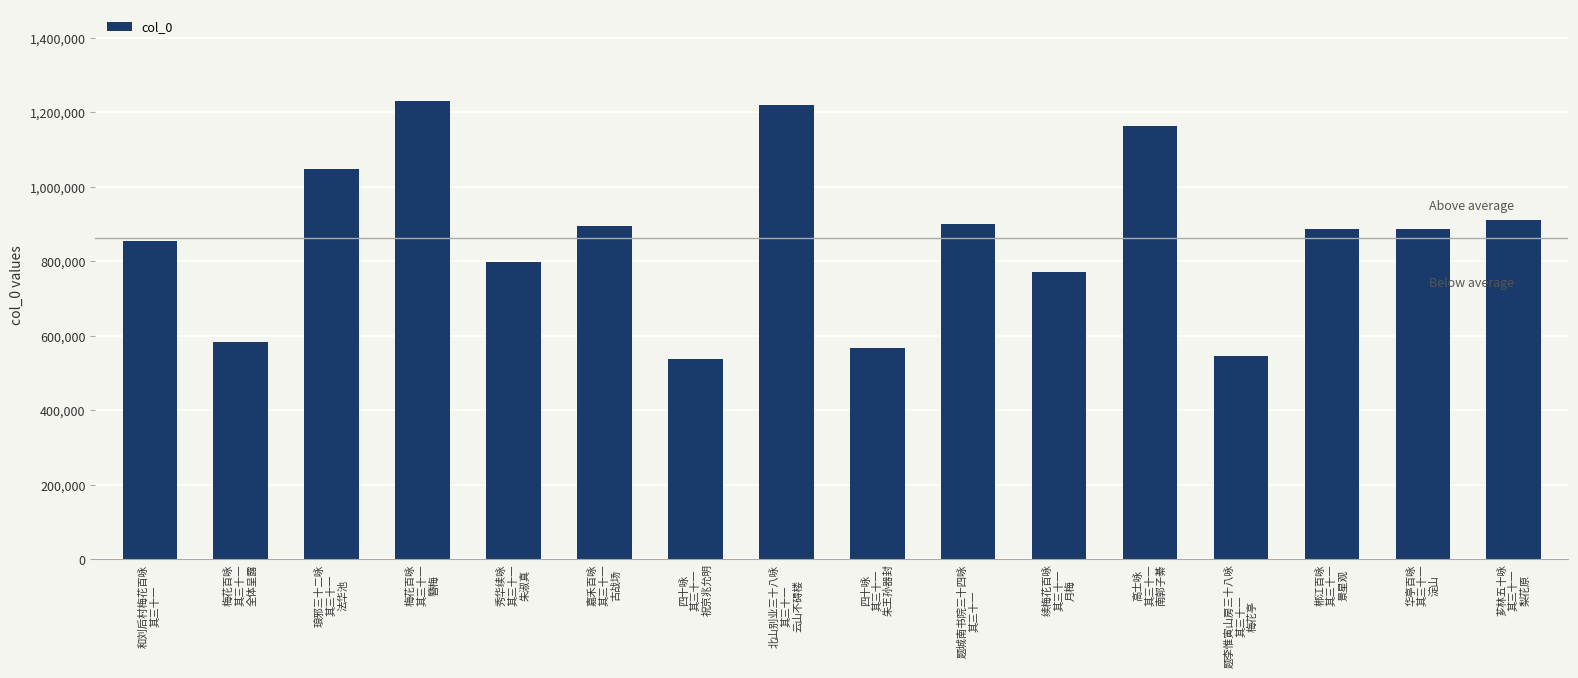

What is the minimum value shown in the chart?

536786